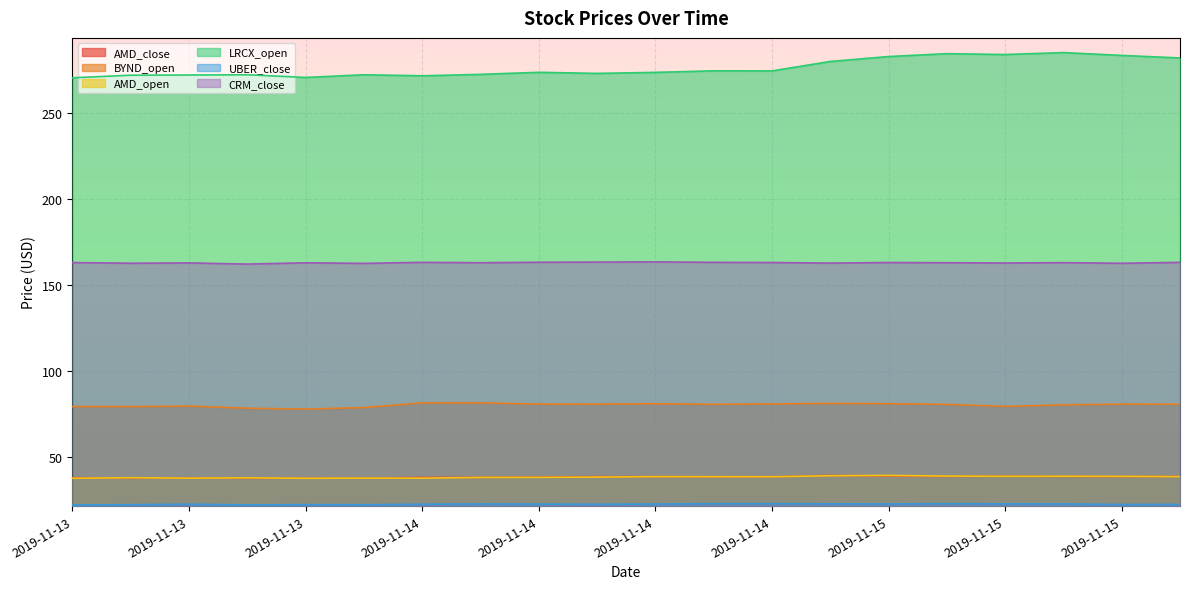

Rank the categories by LRCX_open value from highest to lowest.

2019-11-15 13:30:00, 2019-11-15 11:30:00, 2019-11-15 12:30:00, 2019-11-15 14:30:00, 2019-11-15 10:30:00, 2019-11-15 15:30:00, 2019-11-15 09:30:00, 2019-11-14 14:30:00, 2019-11-14 15:30:00, 2019-11-14 11:30:00, 2019-11-14 13:30:00, 2019-11-14 12:30:00, 2019-11-14 10:30:00, 2019-11-13 15:30:00, 2019-11-13 13:30:00, 2019-11-13 12:30:00, 2019-11-13 11:30:00, 2019-11-14 09:30:00, 2019-11-13 14:30:00, 2019-11-13 10:30:00